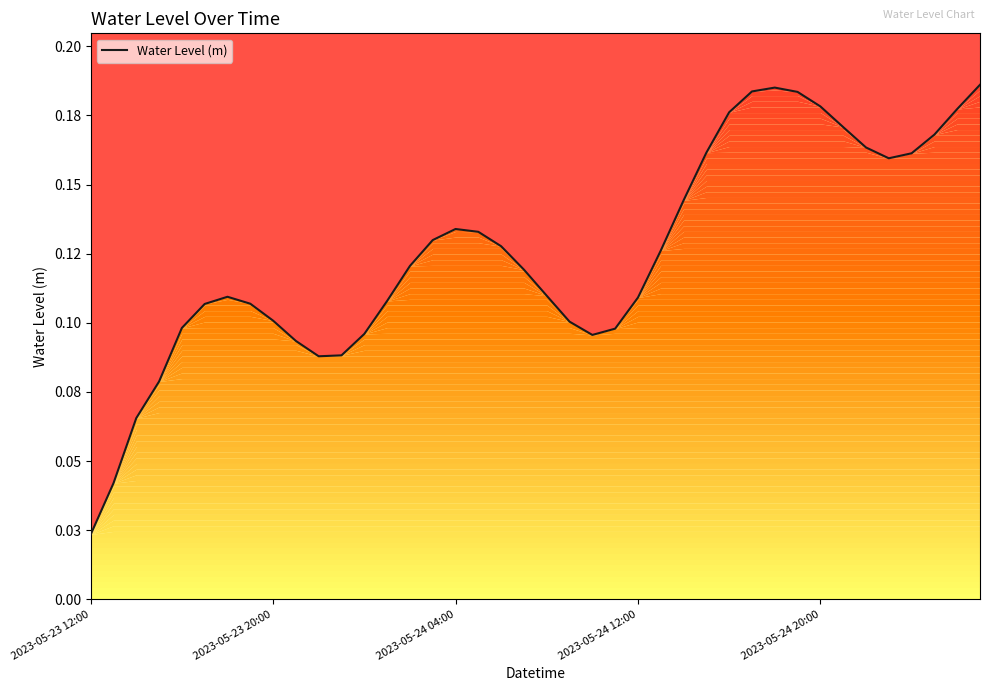

What is the value of the 12th point from the left?

0.1